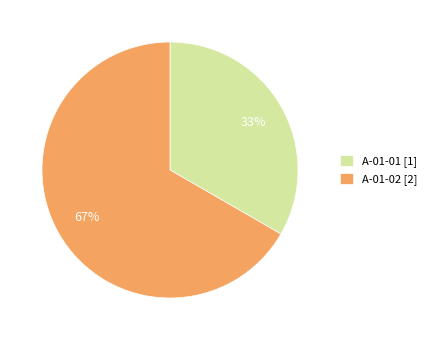

True or false: A-01-02 accounts for 52% of the total.

False